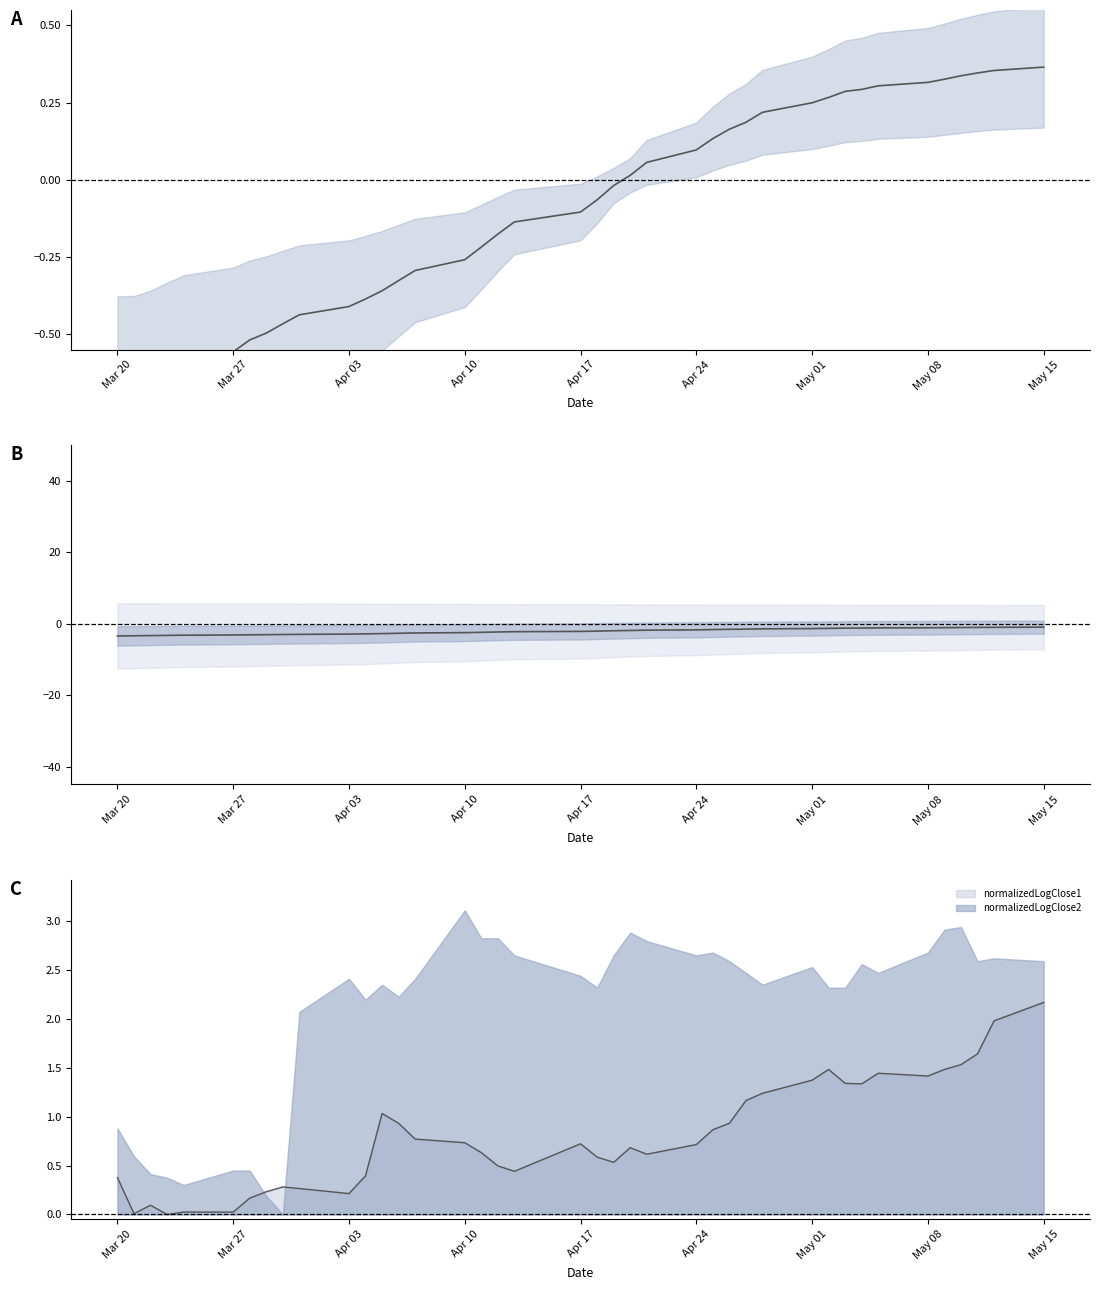

At which label does normalizedLogClose2 reach its peak?

Apr 10